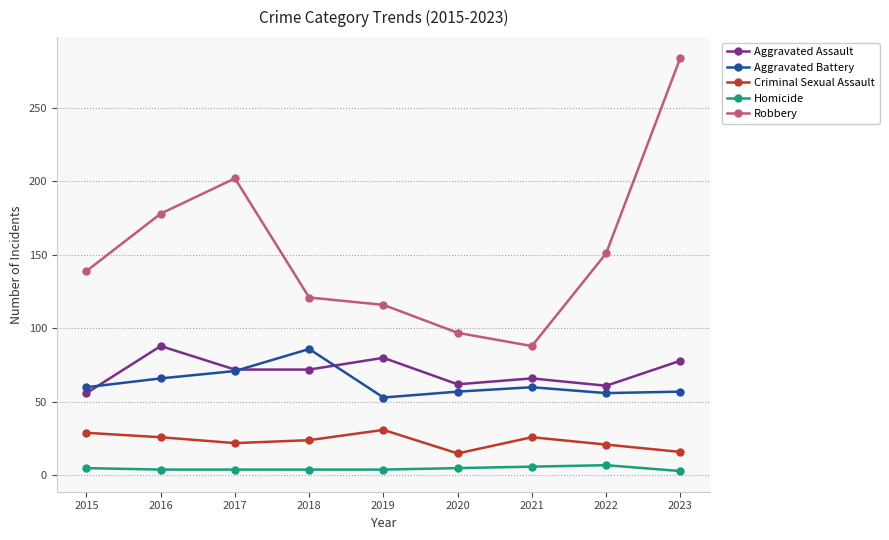

At 2020, list the series in order from largest to smallest.

Robbery, Aggravated Assault, Aggravated Battery, Criminal Sexual Assault, Homicide